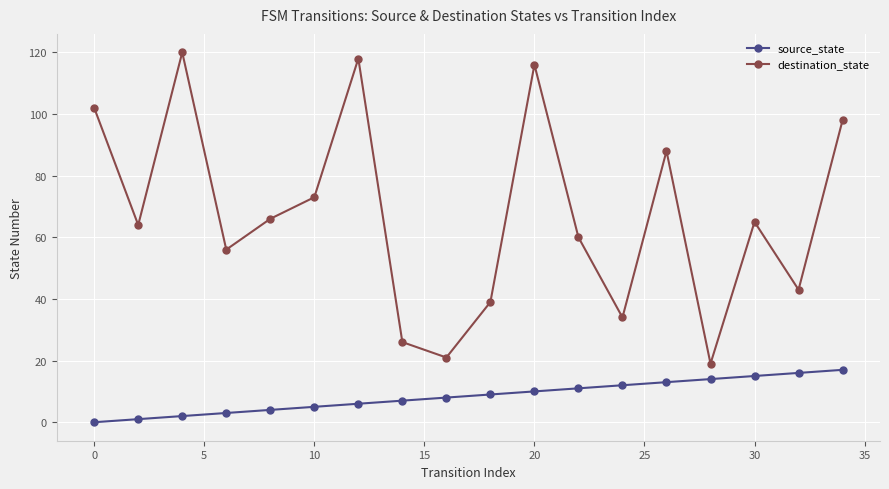

What is the maximum value for destination_state?

120